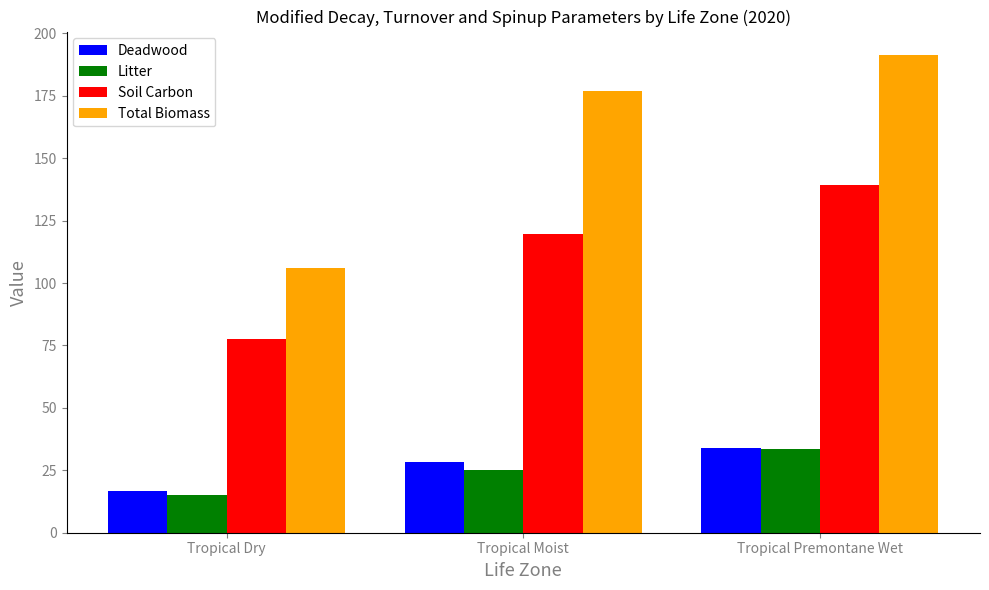

Is the value of Deadwood at Tropical Moist greater than the value of Litter at Tropical Dry?

Yes